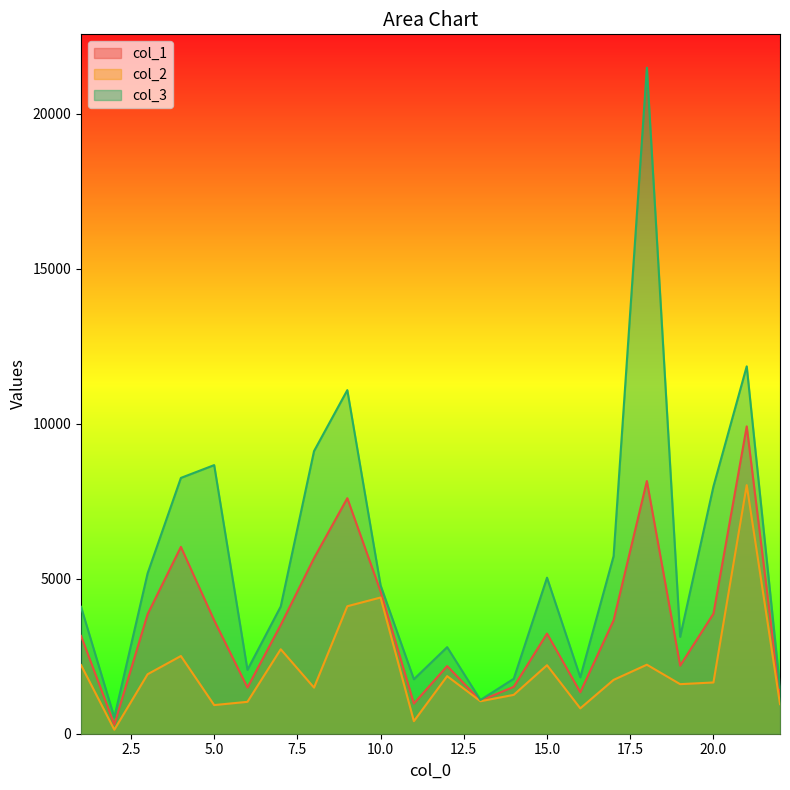

Is it true that col_3 equals 7979.9 at 20.0?

True